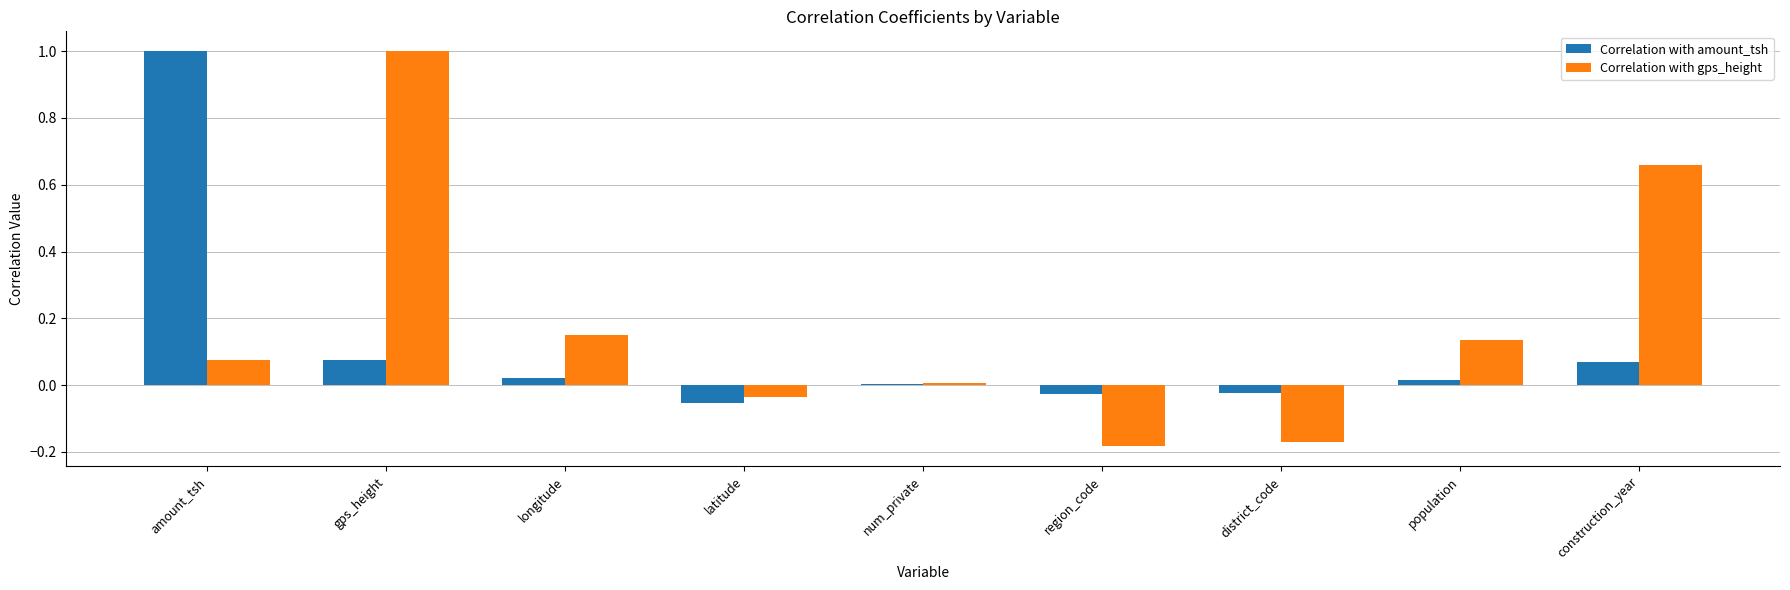

Where does the Correlation with gps_height series first go above 0?

amount_tsh